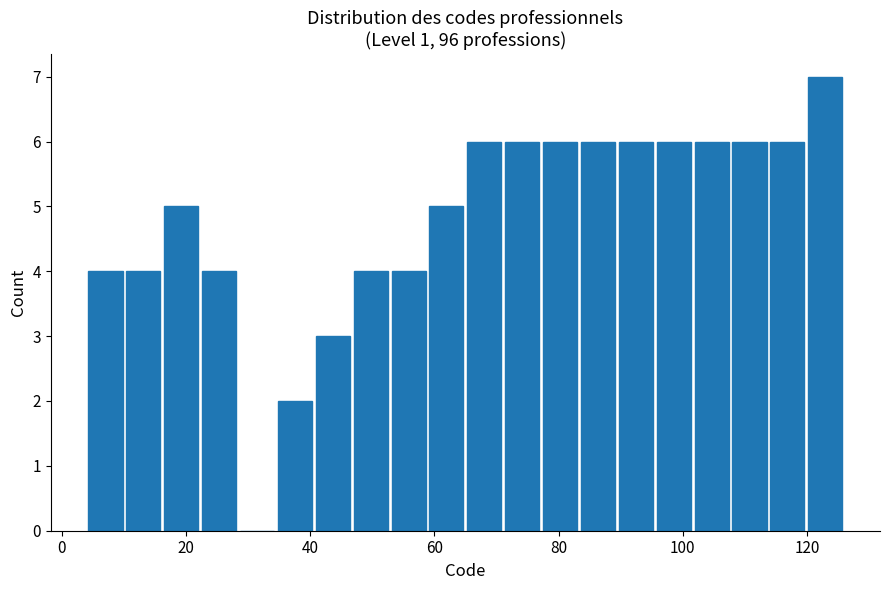

Read against the x-axis, roughly where is the centre of the tallest bar?

122